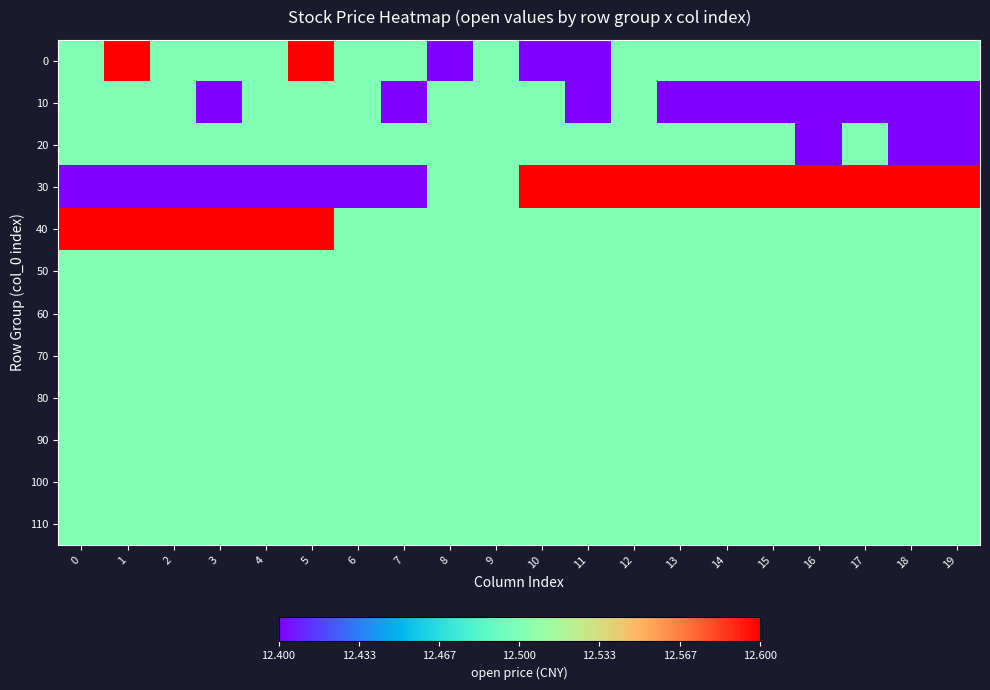

At which category does the chart reach its peak across all series?

1